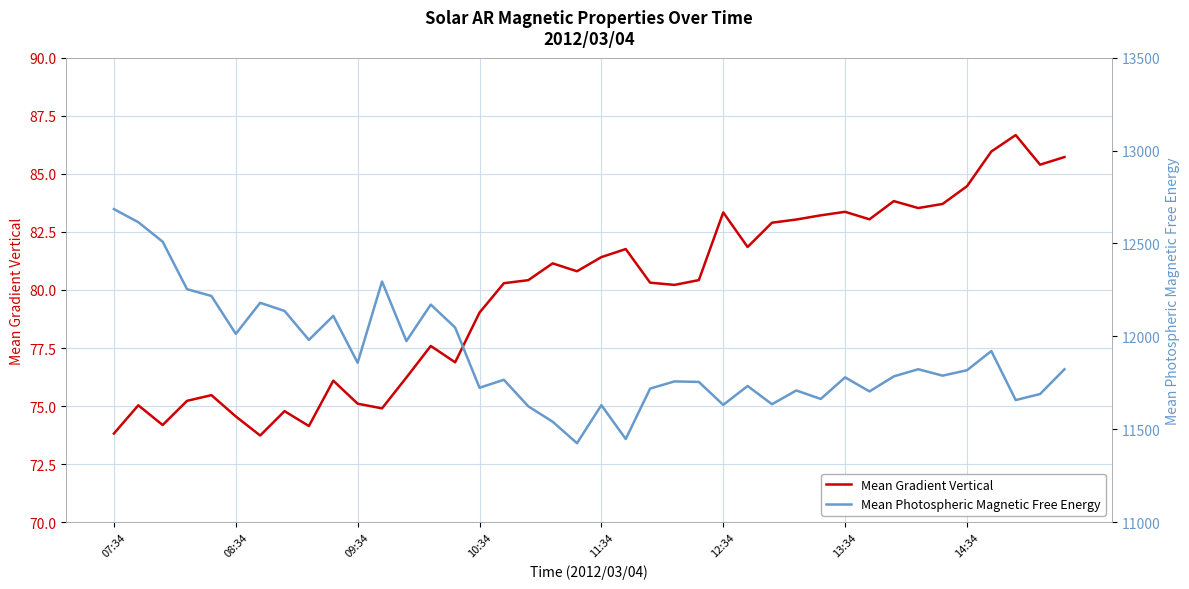

What is the highest value of the Mean Gradient Vertical series?

86.7